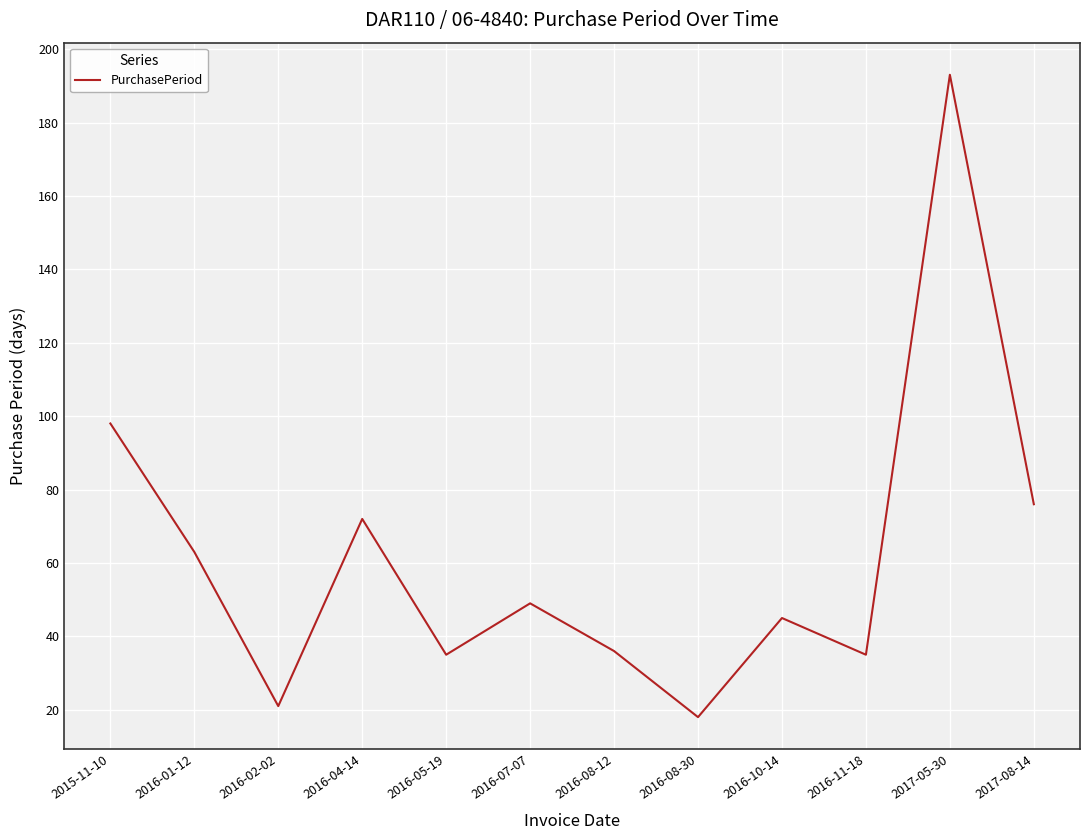

Which category has the lowest value across all series?

2016-08-30